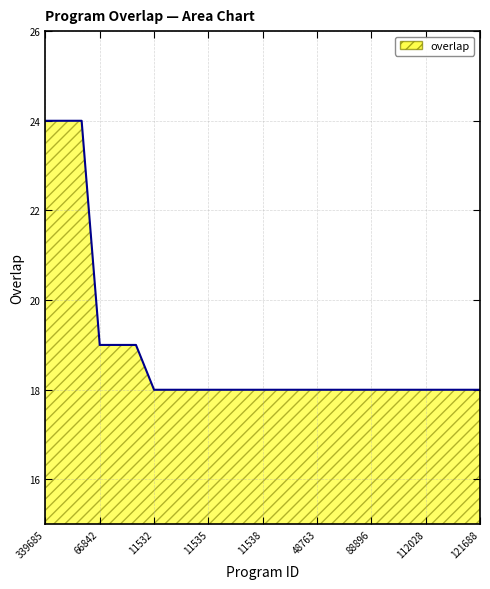

What is the maximum value shown in the chart?

24